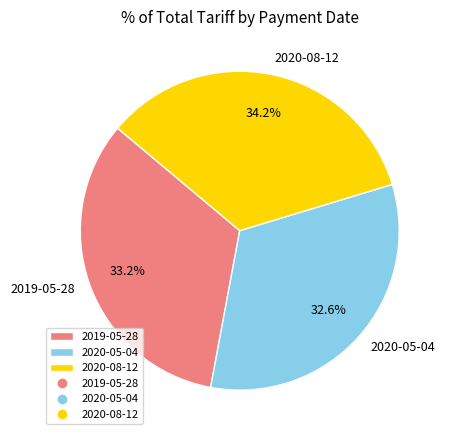

Rank the categories by value from lowest to highest.

2020-05-04, 2019-05-28, 2020-08-12